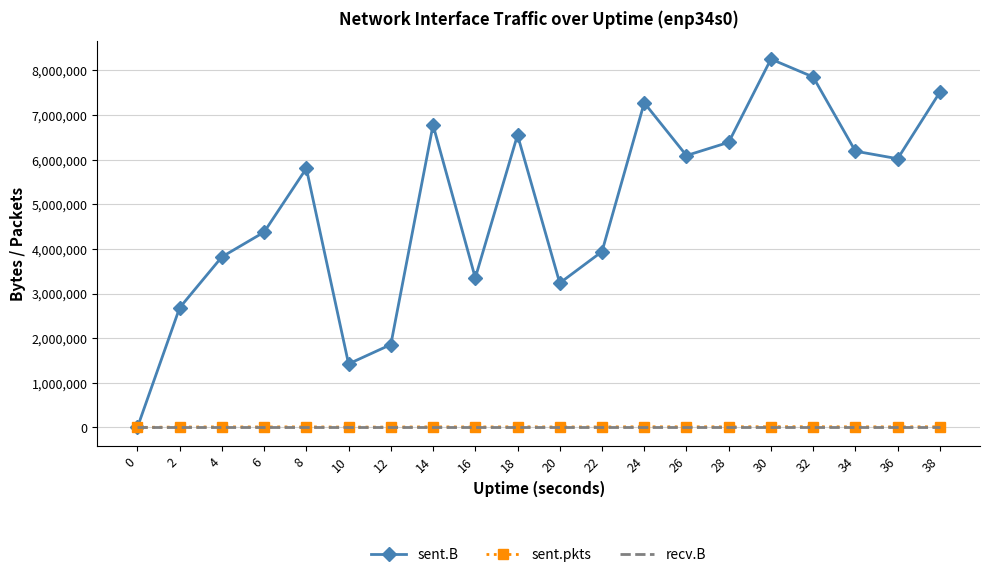

What is the difference between the highest and lowest values at 22?

3940243